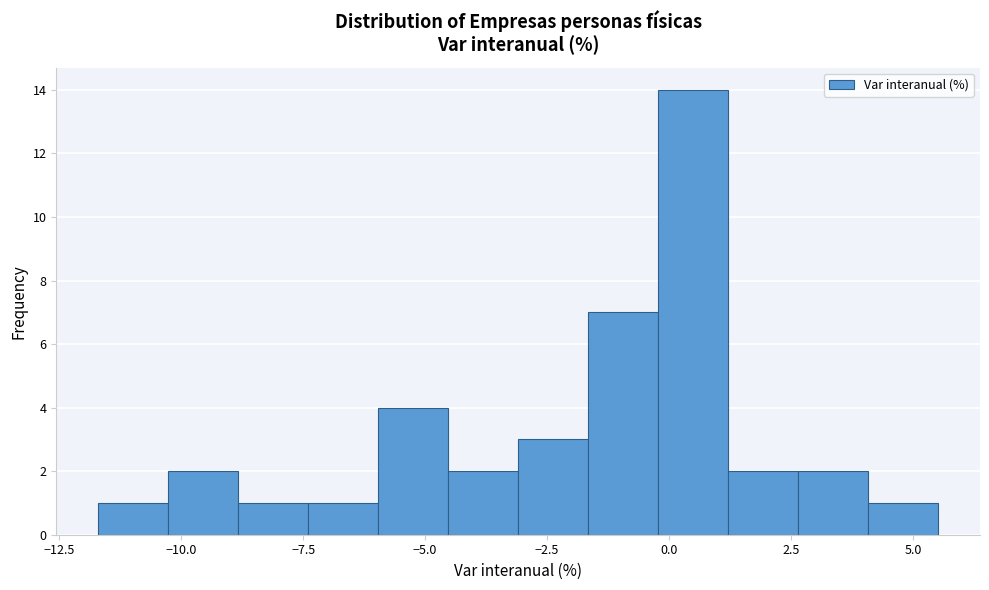

Read against the x-axis, roughly where is the centre of the tallest bar?

0.5